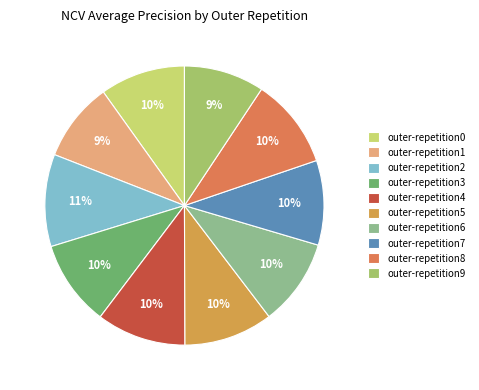

True or false: outer-repetition6 accounts for 1% of the total.

False